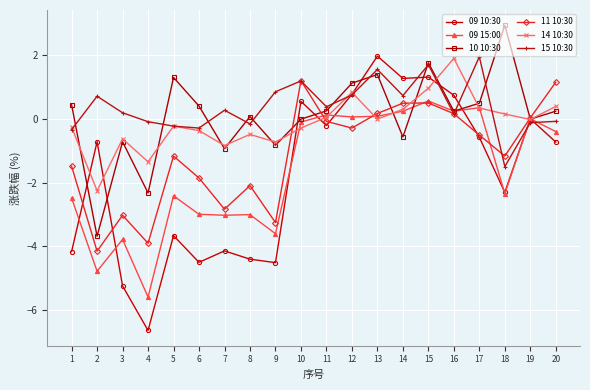

What is the maximum value shown in the chart?

3.0